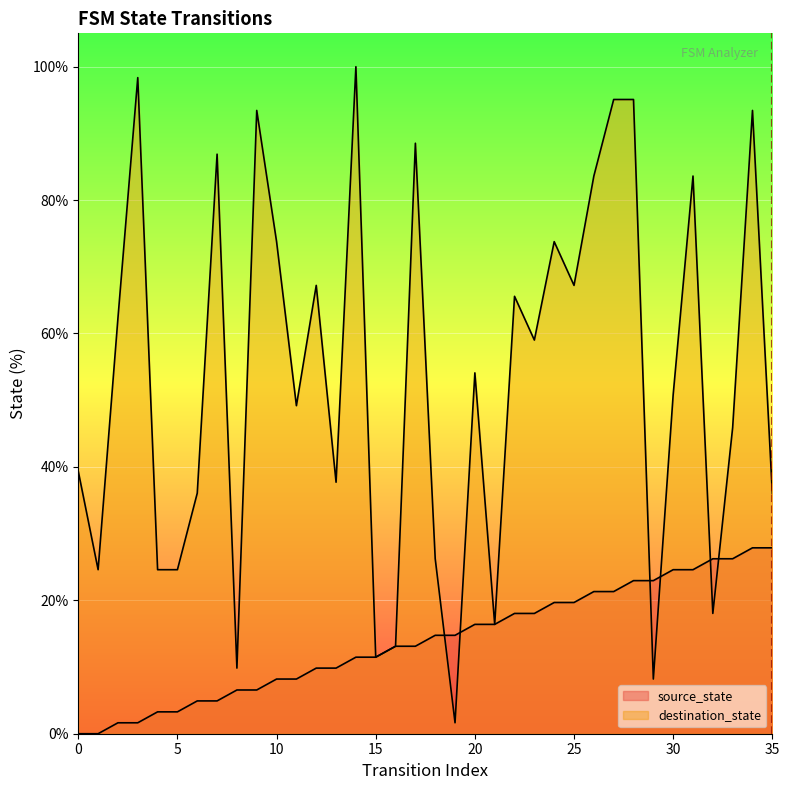

The value of destination_state at 14 is 100.0. True or false?

True